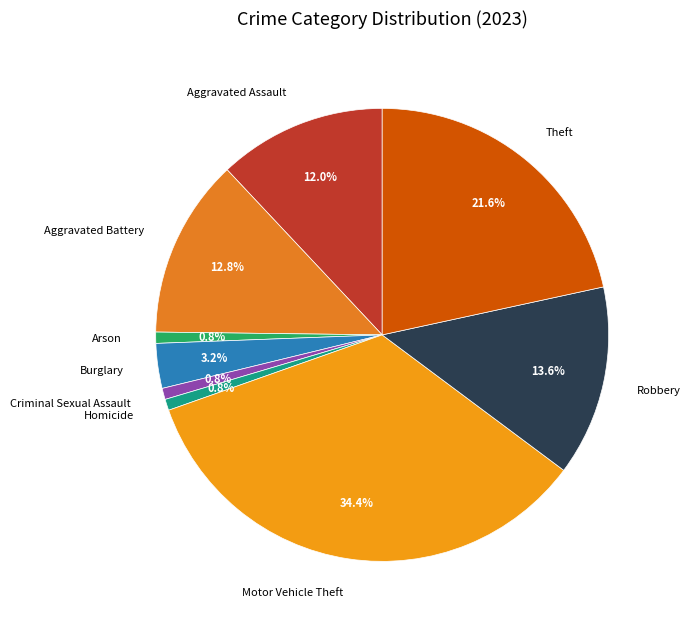

What is the total percentage of Motor Vehicle Theft and Robbery?

48.0%